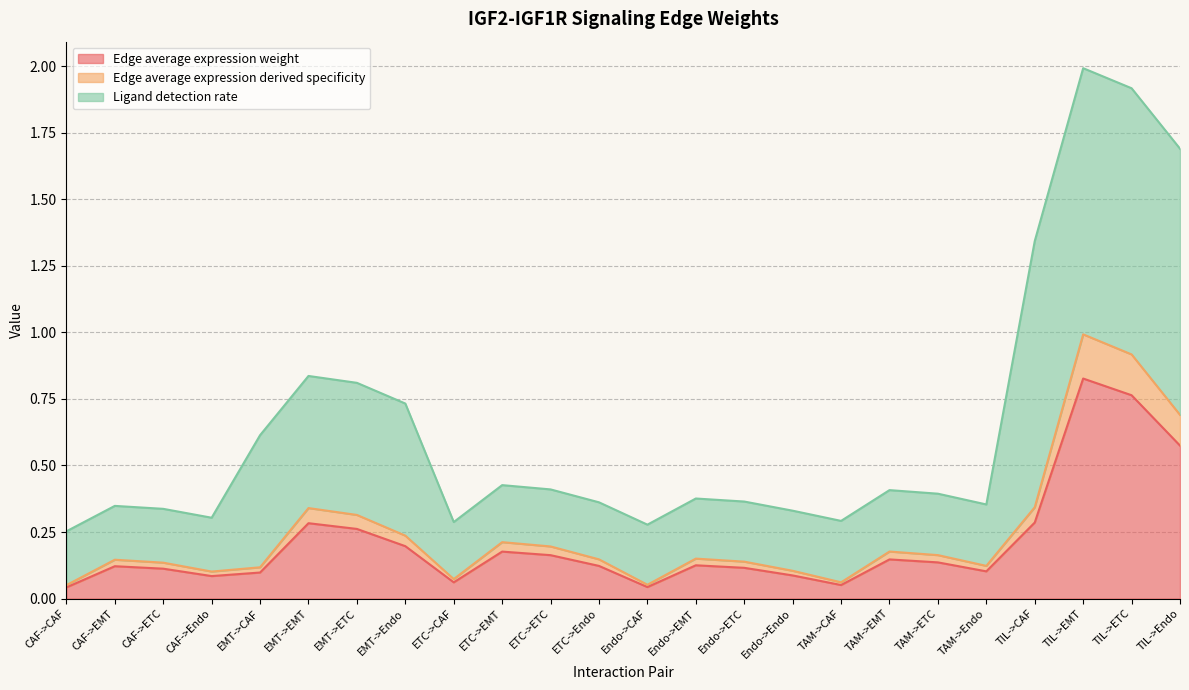

What is the label of the 18th point from the right?

EMT->ETC